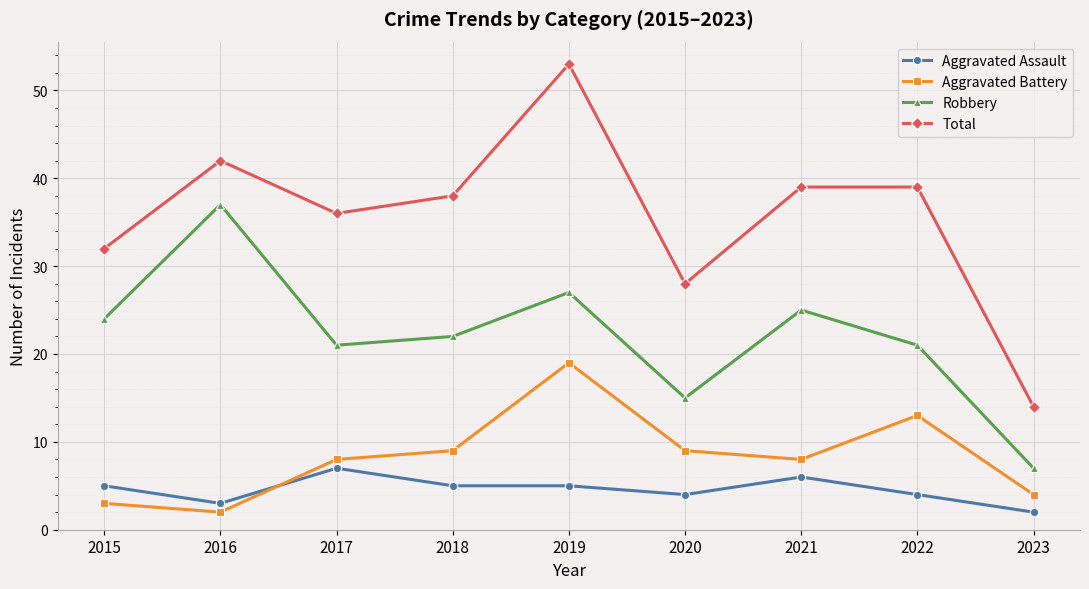

How many values in the Robbery series are below 22?

4